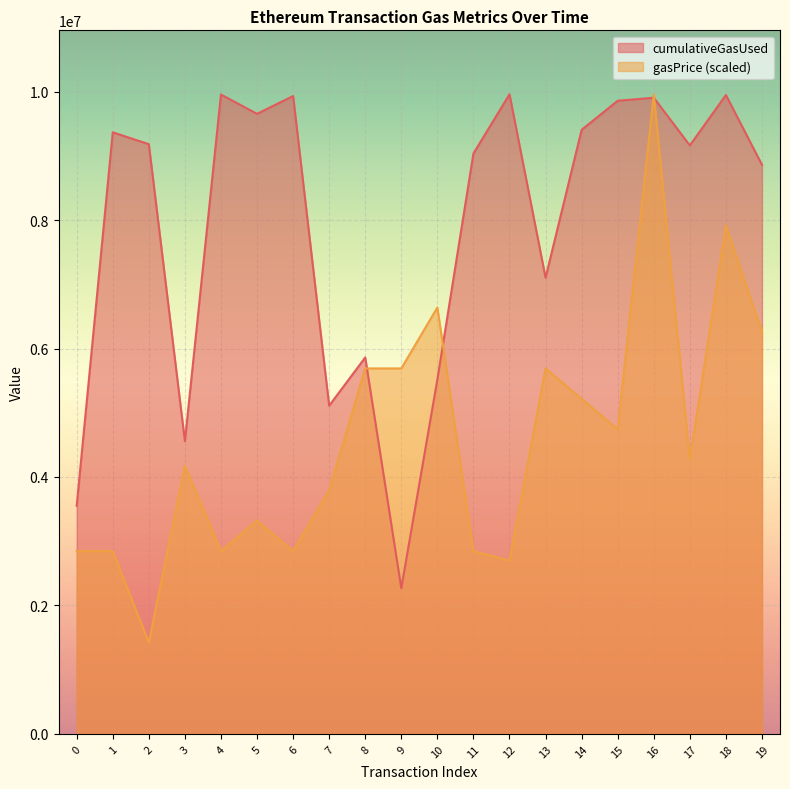

How many data points does each series have?

20